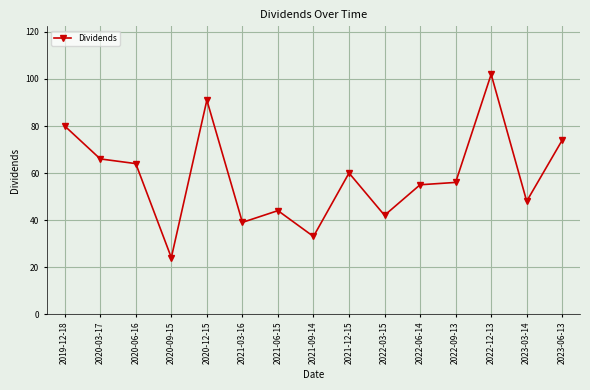

Rank the categories by value from lowest to highest.

2020-09-15, 2021-09-14, 2021-03-16, 2022-03-15, 2021-06-15, 2023-03-14, 2022-06-14, 2022-09-13, 2021-12-15, 2020-06-16, 2020-03-17, 2023-06-13, 2019-12-18, 2020-12-15, 2022-12-13